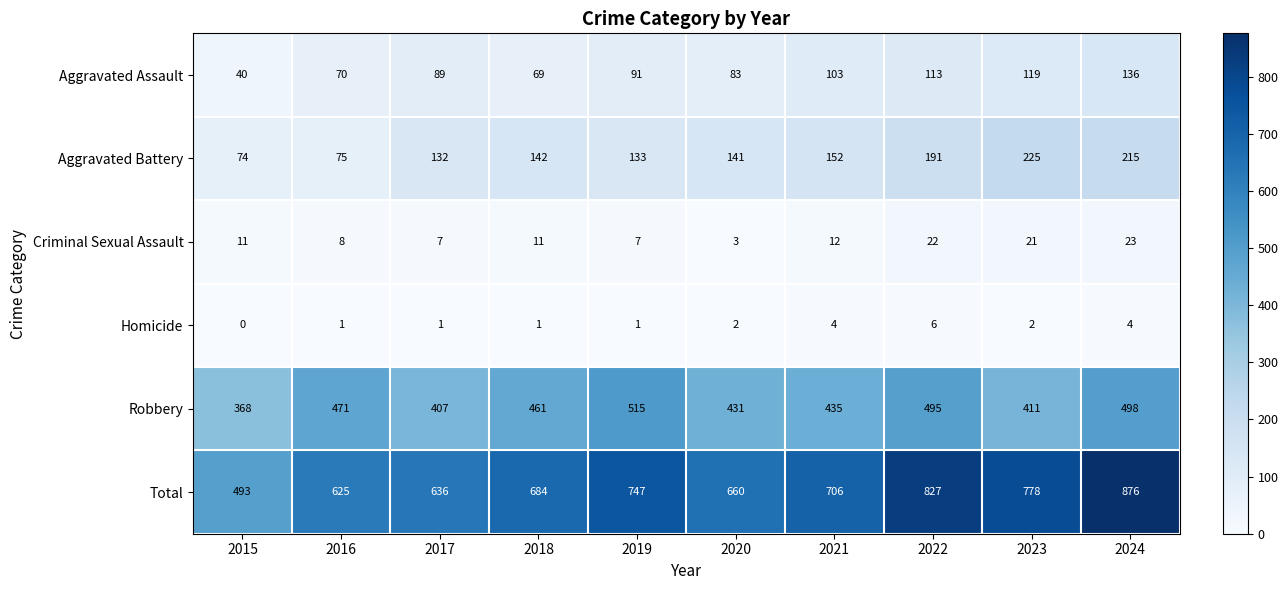

What value does the Criminal Sexual Assault series have at 2017?

7